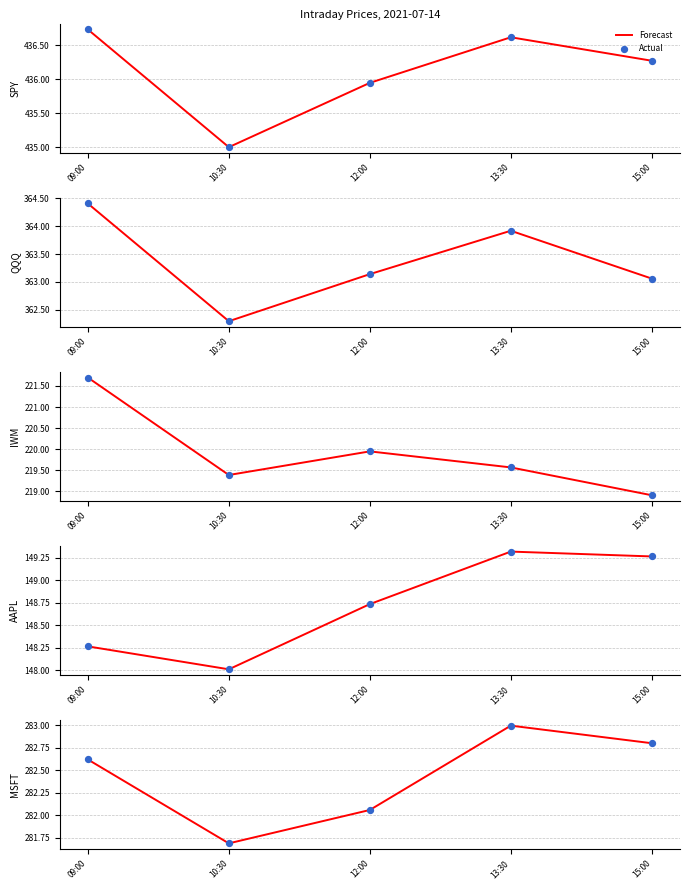

What is the total value across all series at 12:00?

564.1